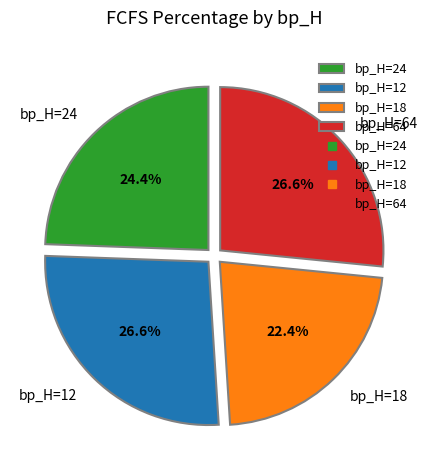

Approximately how many times larger is the value at bp_H=24 compared to bp_H=64?

0.9